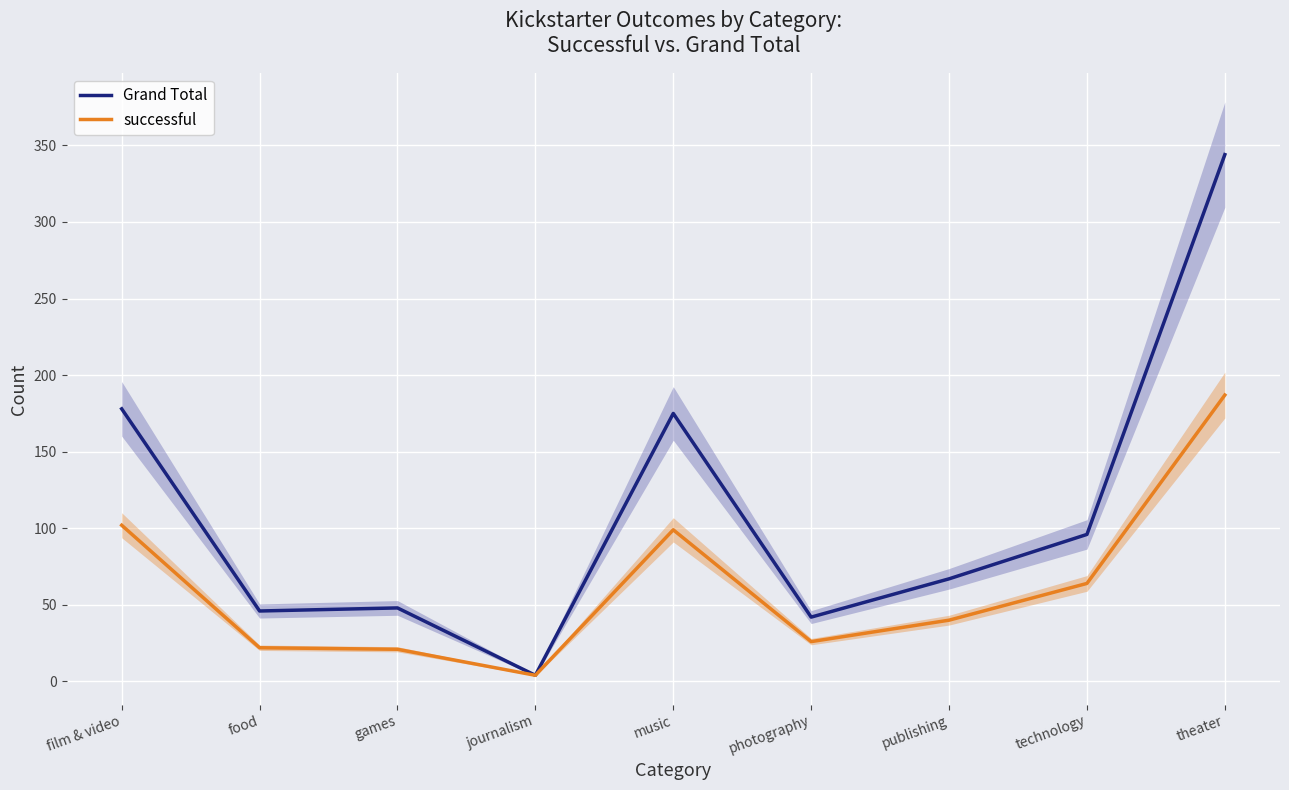

Where is the first local maximum for successful?

music